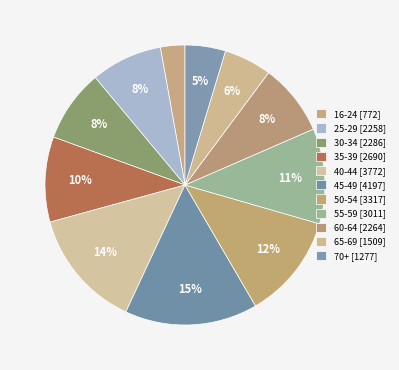

How many segments does this pie chart have?

11